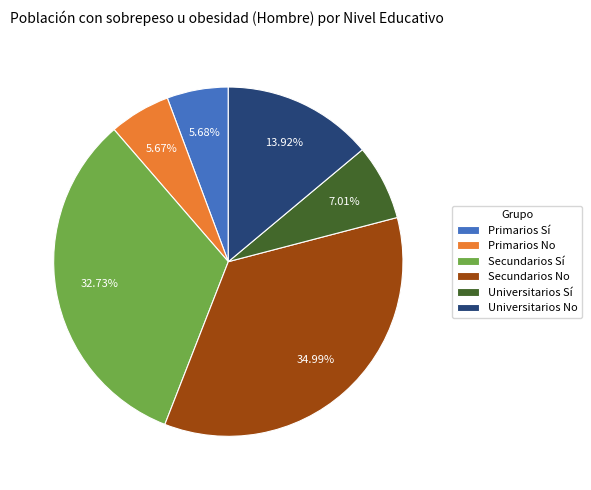

To the nearest percent, what is the difference between the largest and smallest slice percentages?

29%